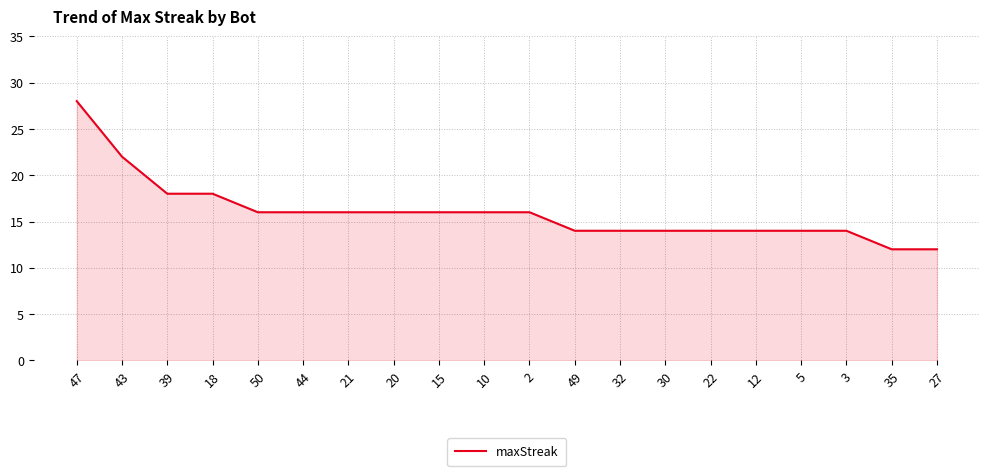

What position from the left is 21?

7